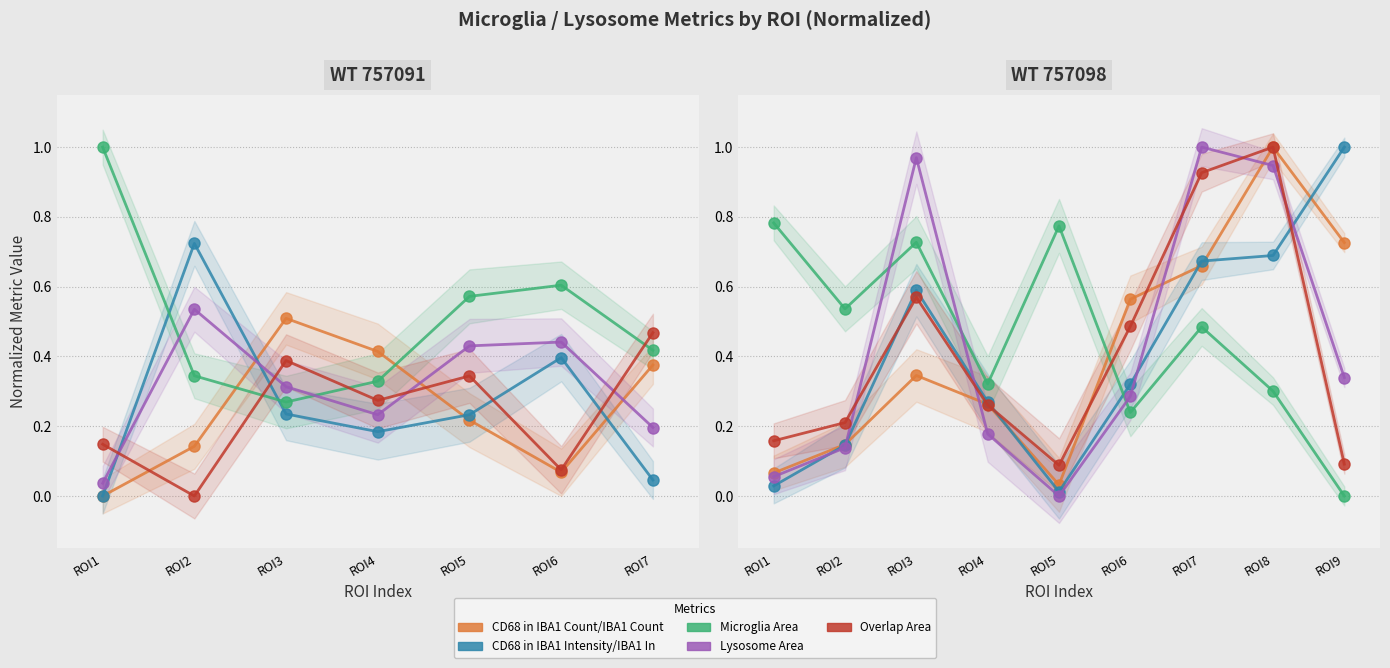

Rank the series by their maximum value, from lowest to highest.

Microglia Area, CD68 in IBA1 Intensity/IBA1 Intensity, CD68 in IBA1 Count/IBA1 Count, Overlap Area, Lysosome Area